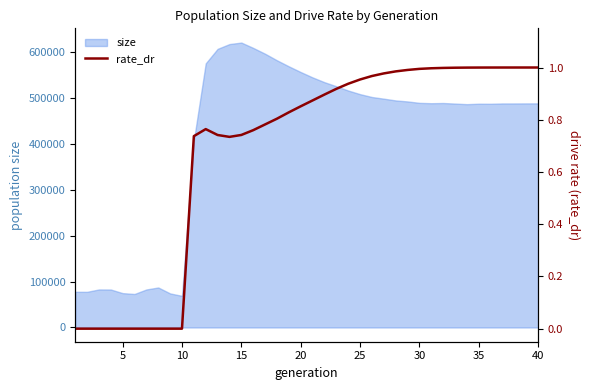

What is the maximum value for size?

620275